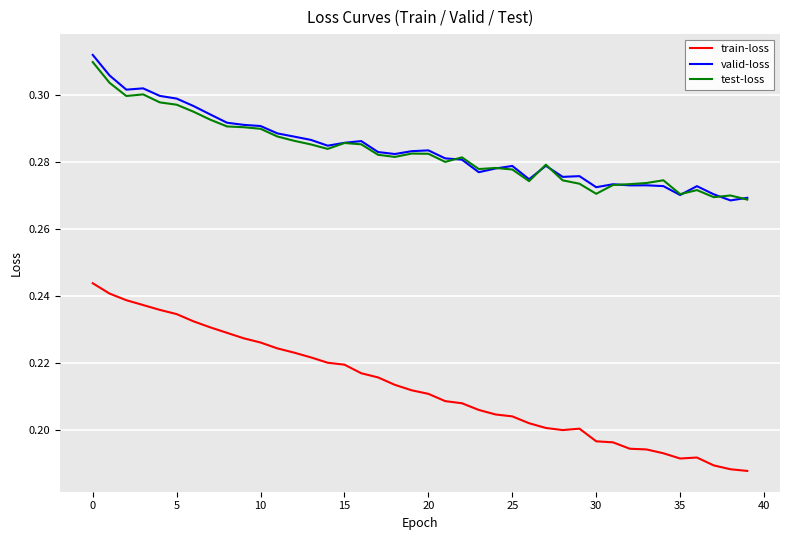

Count the valid-loss values in the range 0 to 1.

40